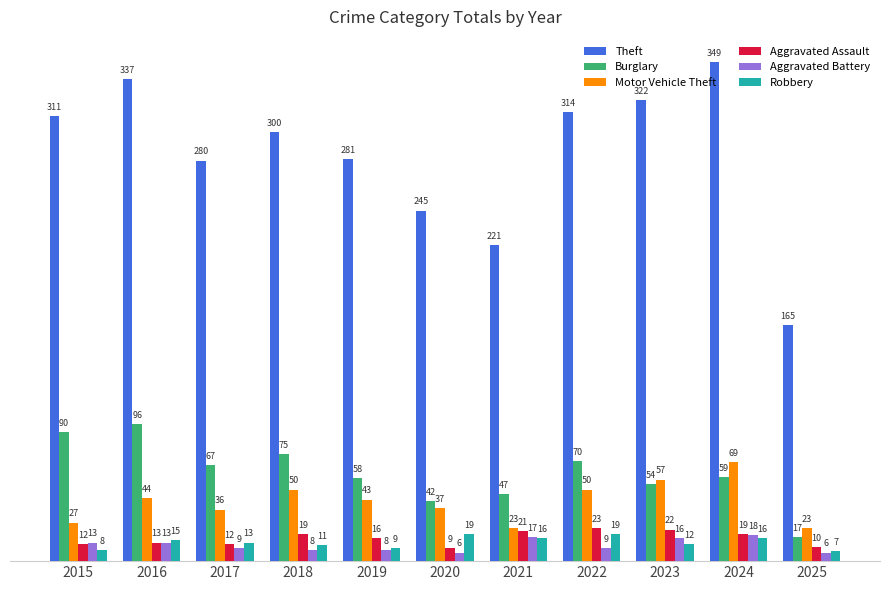

What is the value of the Theft bar at the 5th from the left?

281